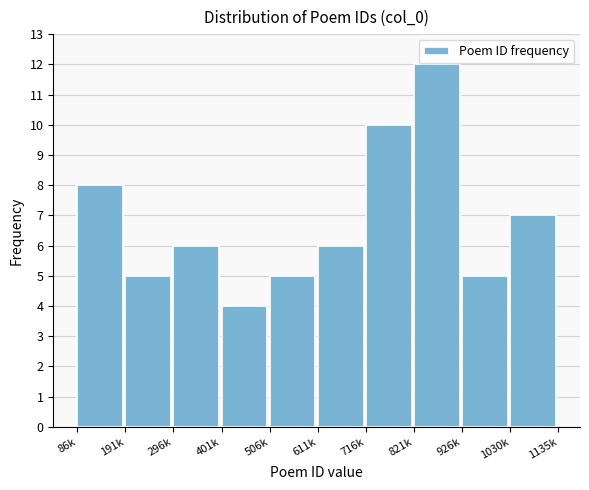

Reading left to right, extract all data points from this chart.

86k=8	191k=5	296k=6	401k=4	506k=5	611k=6	716k=10	821k=12	926k=5	1030k=7